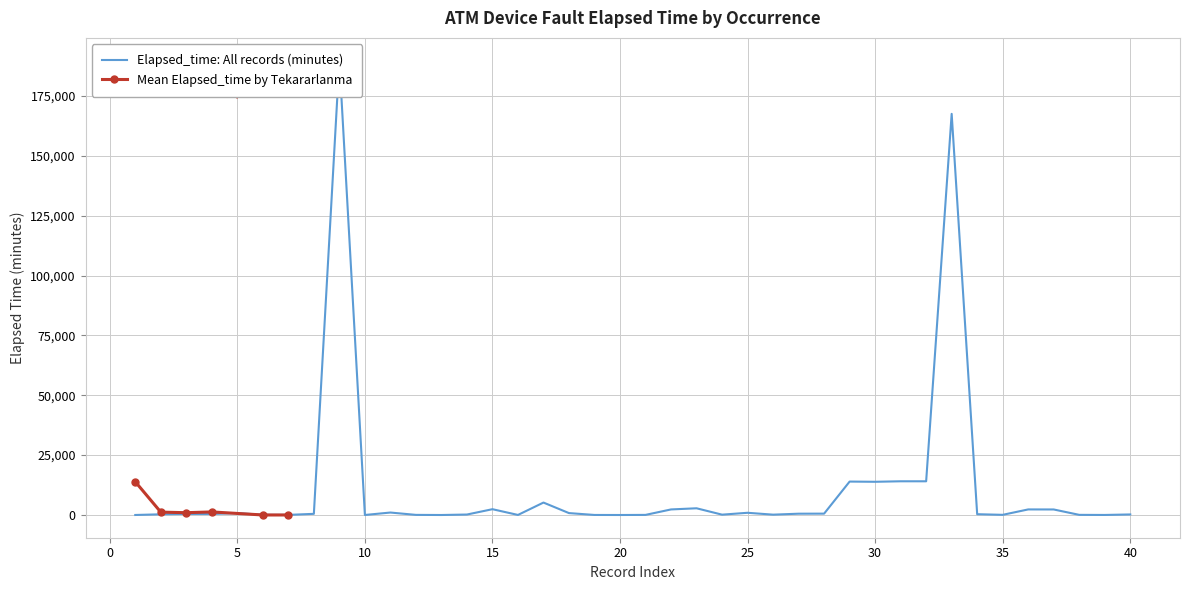

What is the maximum value for Mean Elapsed_time by Tekararlanma?

13887.1